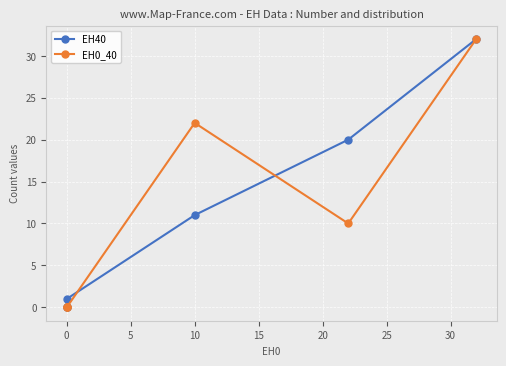

What is the maximum value for EH40?

32